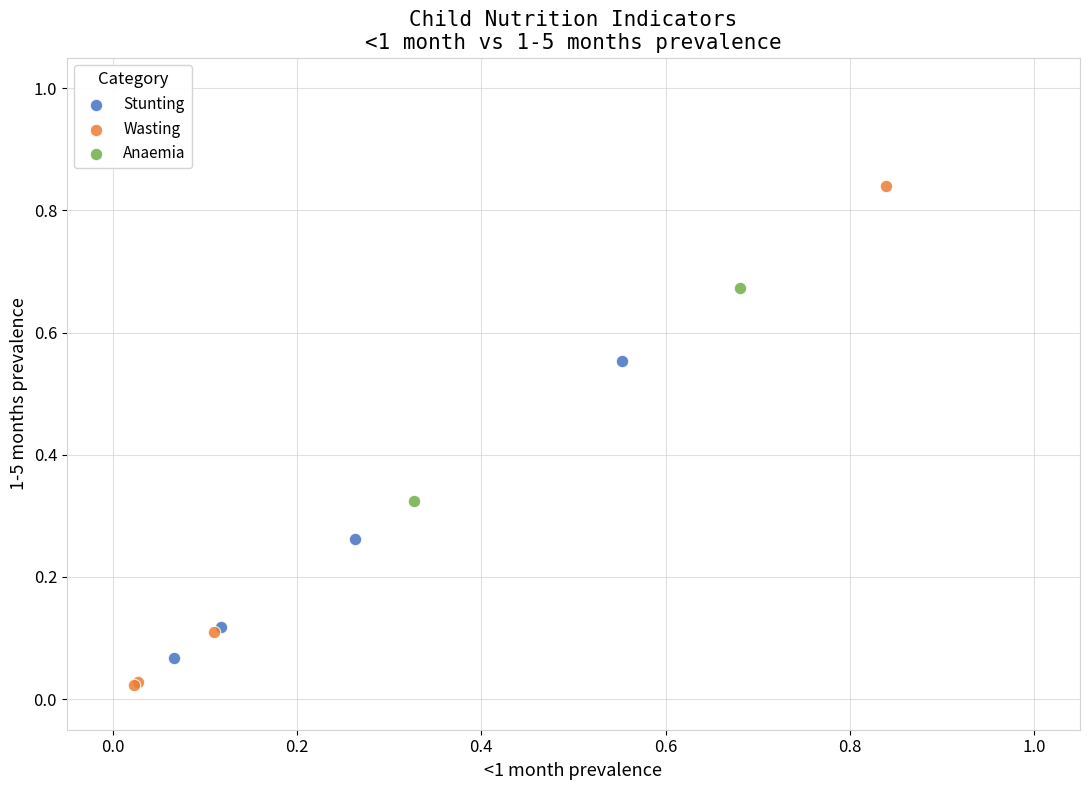

What are all the series names shown in the legend?

Stunting, Wasting, Anaemia